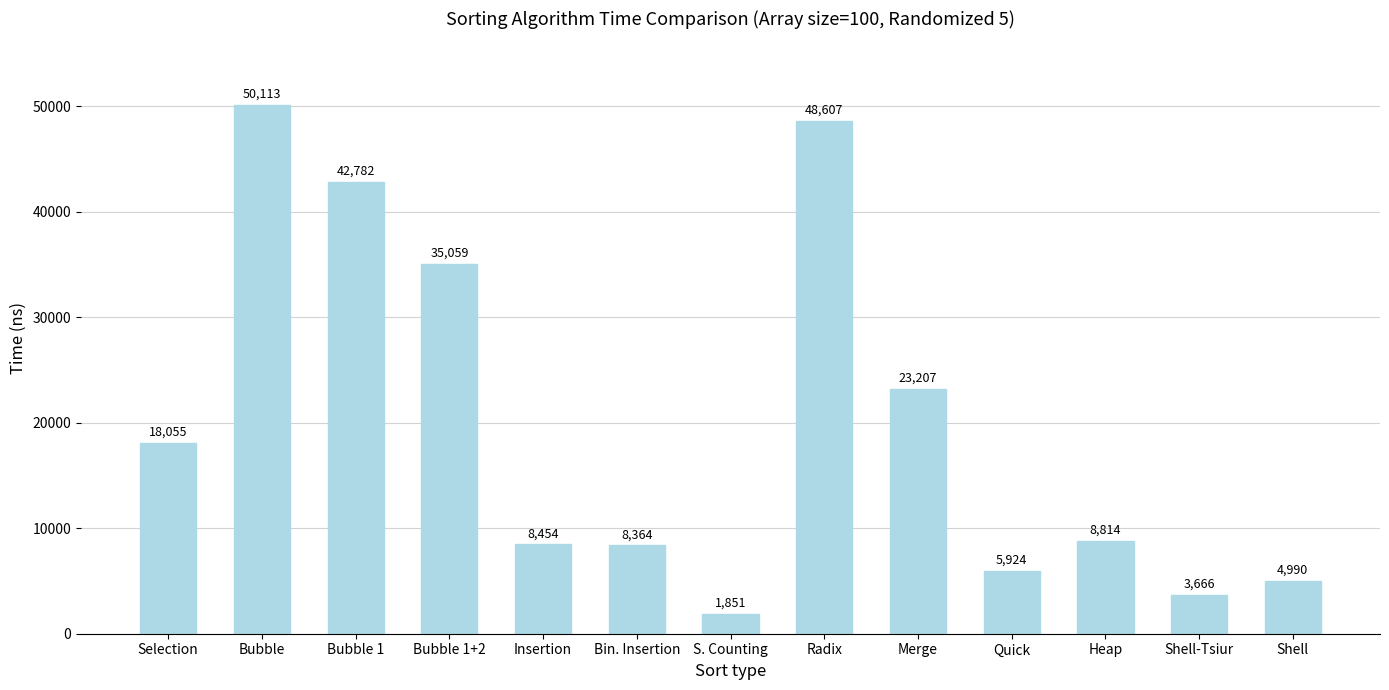

What is the difference between the maximum and minimum values?

48262